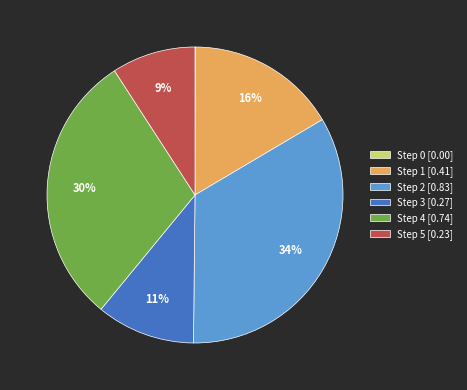

Which has a higher value, Step 2 [0.83] or Step 3 [0.27]?

Step 2 [0.83]